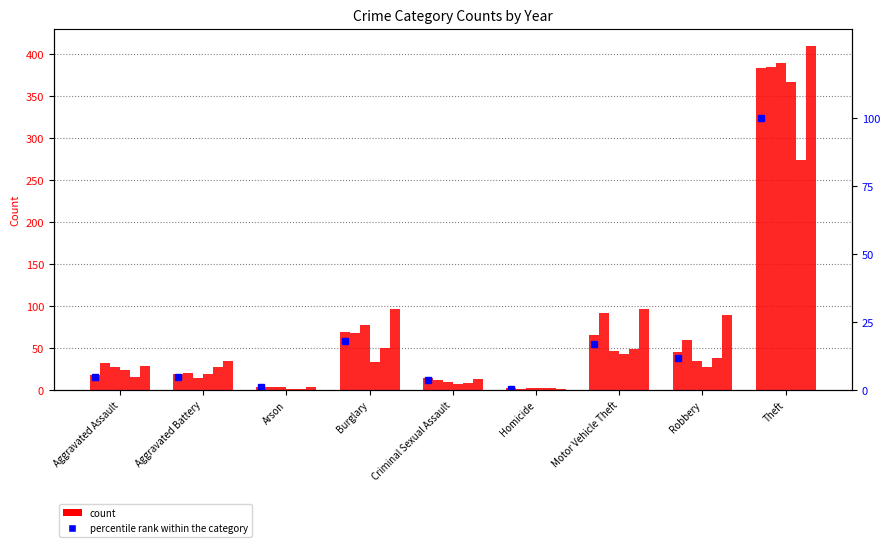

The value at Arson is 0.6. True or false?

False